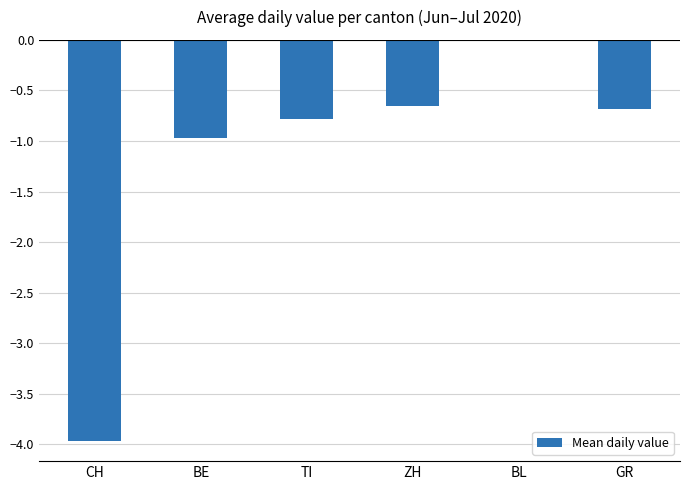

The chart shows a value of -4.0 at CH. True or false?

True